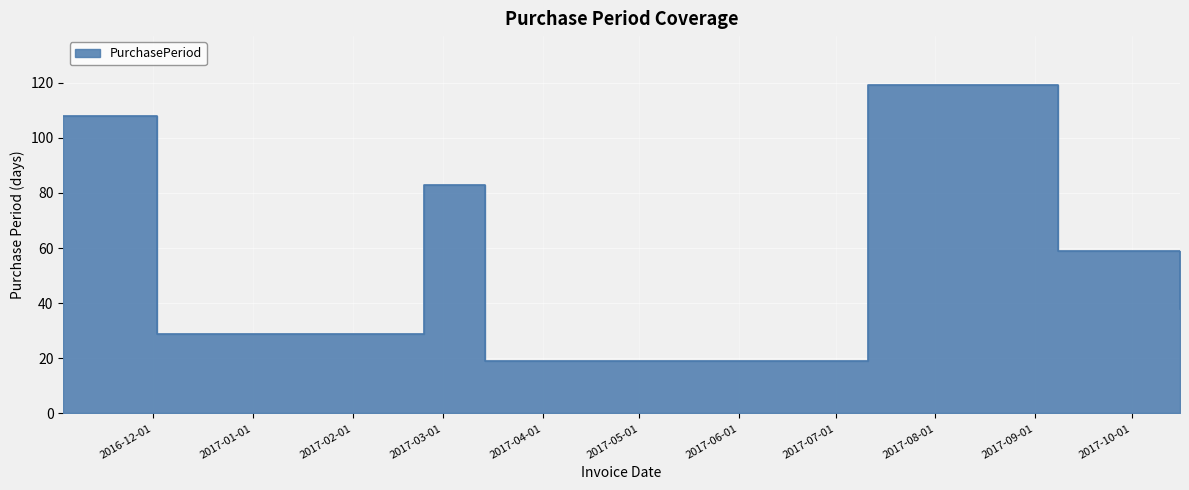

What is the smallest value displayed?

19